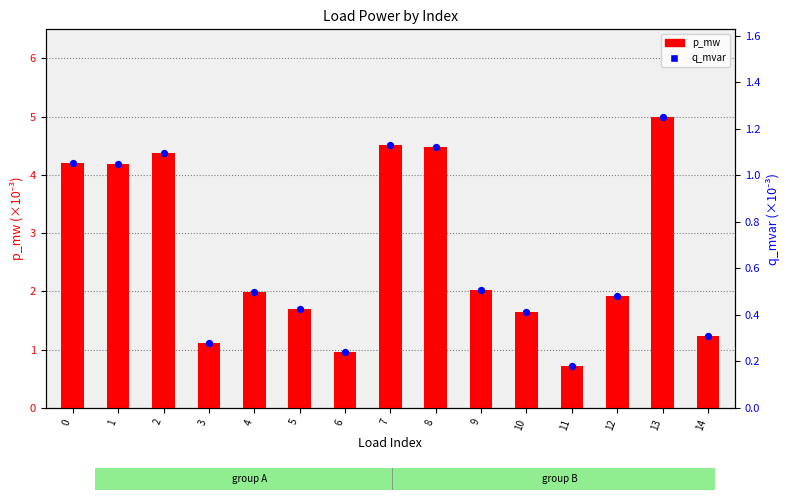

Which series has the largest total across all categories?

p_mw (x1e-3)